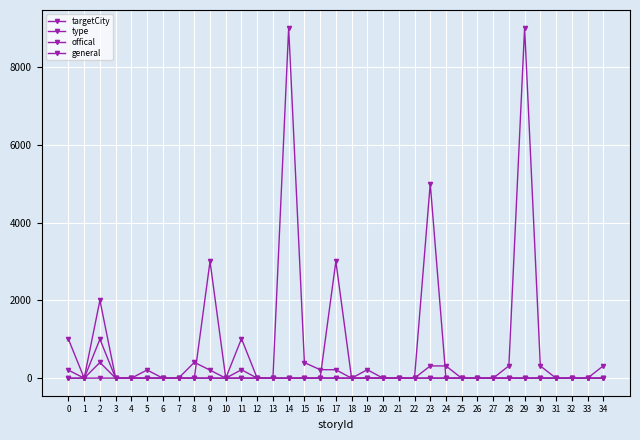

The value of general at 28 is 445. True or false?

False